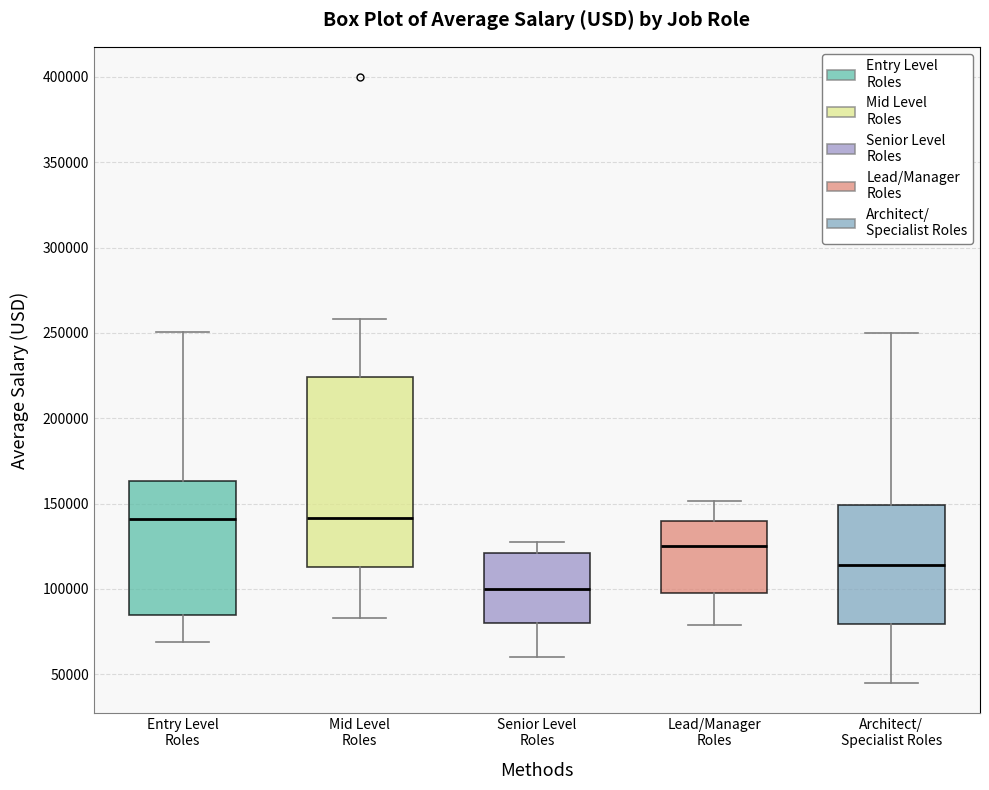

Reading left to right, read every box against the y-axis: the position of its median line, the range the box covers, and the ends of its whiskers. The values are not printed on the chart, so give them approximately, as read against the axis.

Entry Level Roles: median 140000, box 85000 to 165000, whiskers 70000 to 250000
Mid Level Roles: median 140000, box 115000 to 225000, whiskers 85000 to 260000
Senior Level Roles: median 100000, box 80000 to 120000, whiskers 60000 to 125000
Lead/Manager Roles: median 125000, box 100000 to 140000, whiskers 80000 to 150000
Architect/ Specialist Roles: median 115000, box 80000 to 150000, whiskers 45000 to 250000